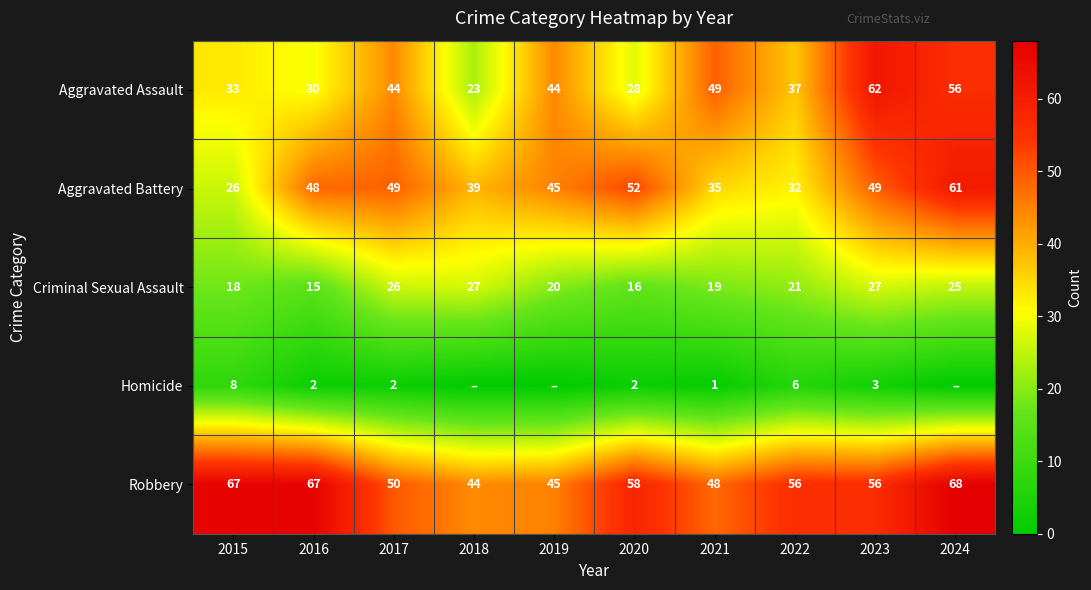

At which category is the sum across all series the highest?

2024